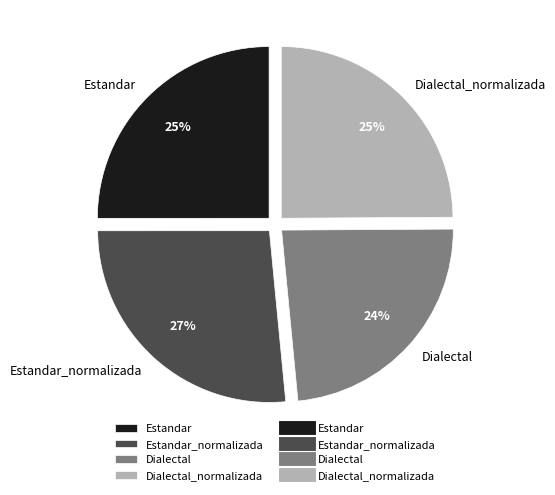

To the nearest percent, what is the difference between the largest and smallest slice percentages?

3%